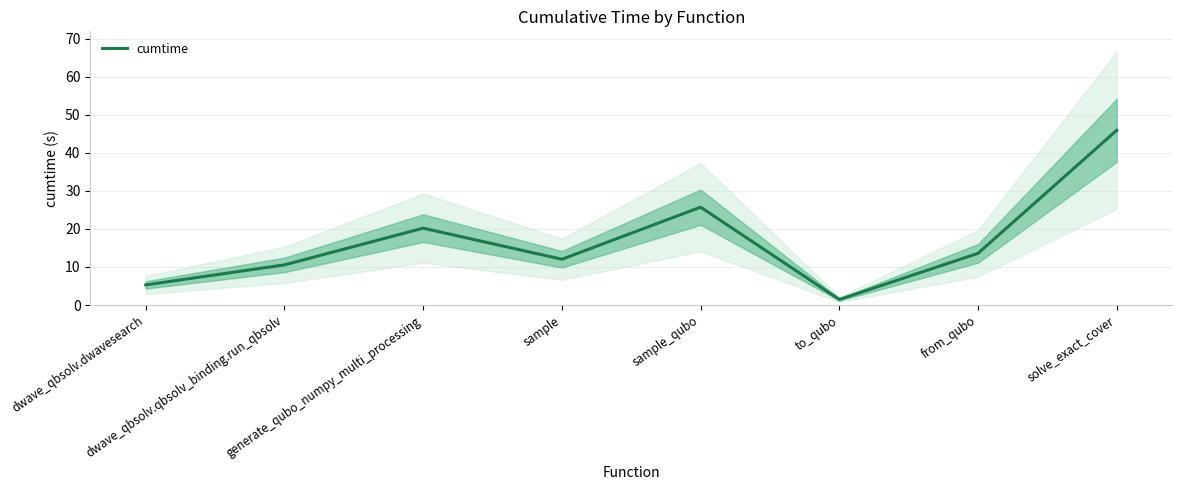

What is the average value?

16.8